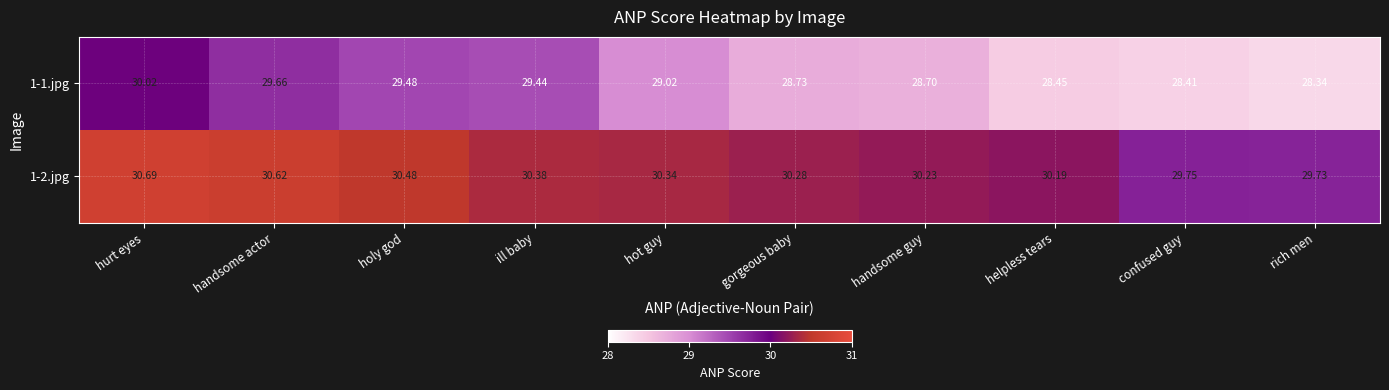

At which category is the sum across all series the highest?

hurt eyes